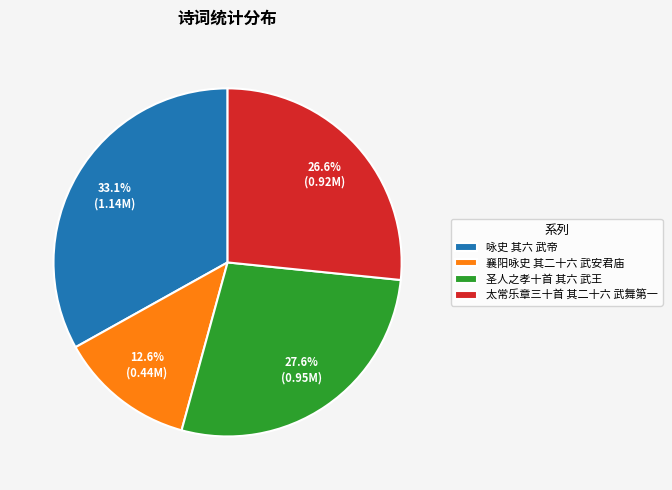

Which category has the biggest portion of the pie?

咏史 其六 武帝